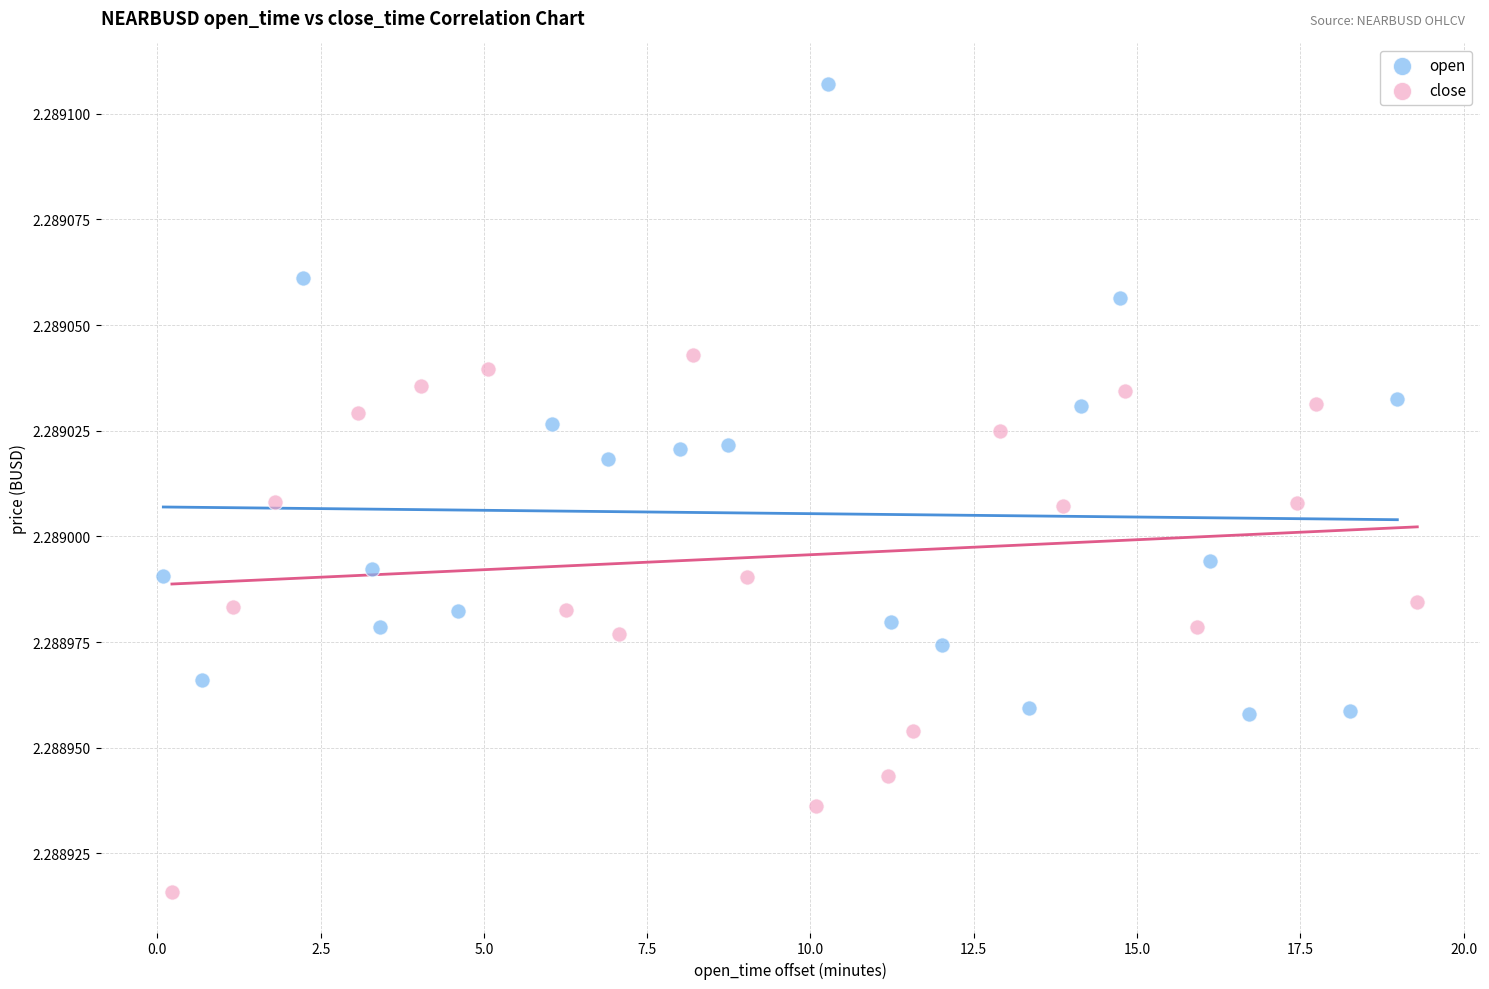

Which series has the widest spread of Y values?

open